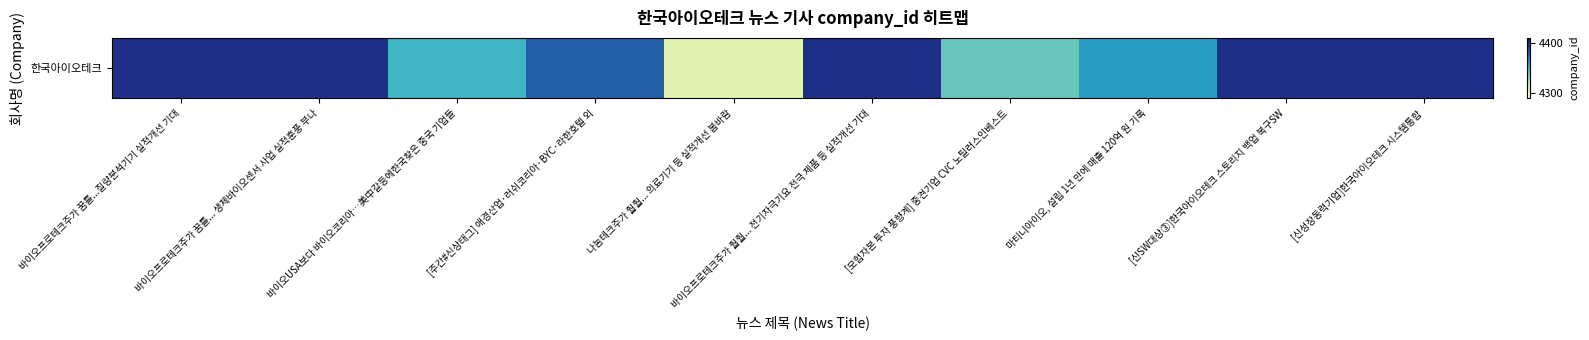

What is the change in value from 마티니아이오, 설립 1년 만에 매출 120억 원 기록 to [신SW대상③]한국아이오테크 스토리지 백업 복구SW?

+38